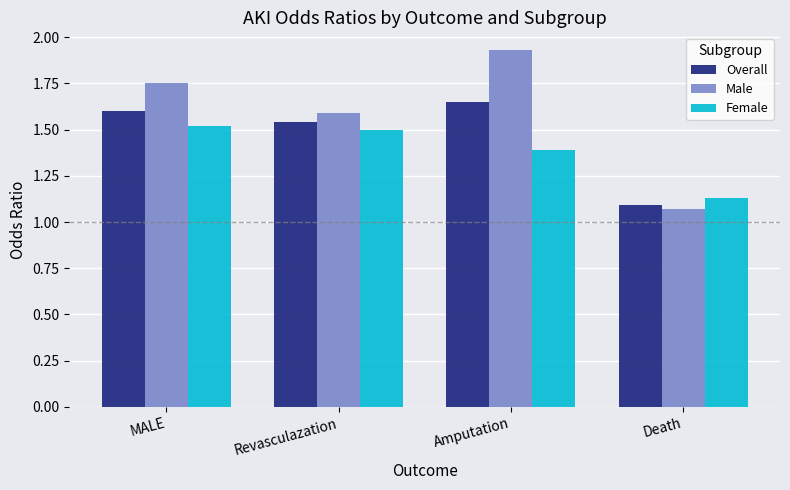

Which label corresponds to the largest value in the chart?

Amputation